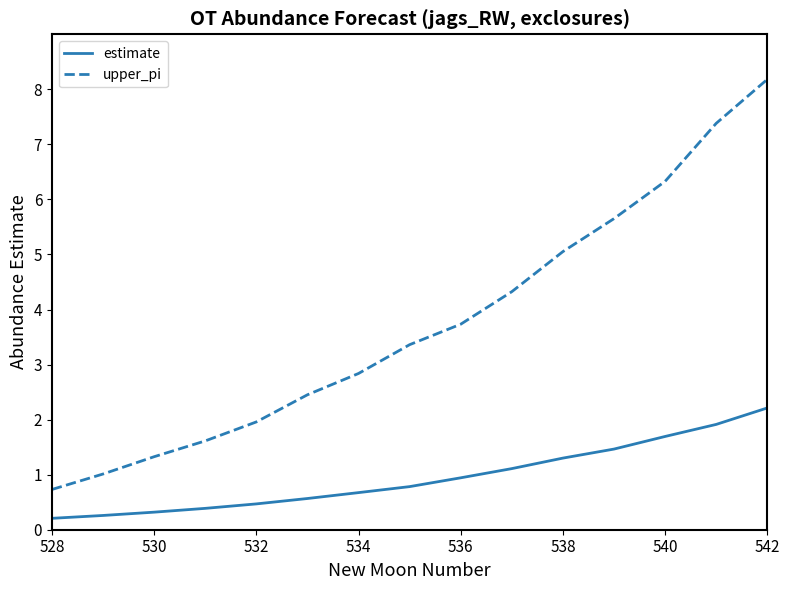

True or false: estimate and upper_pi cross at least once.

False